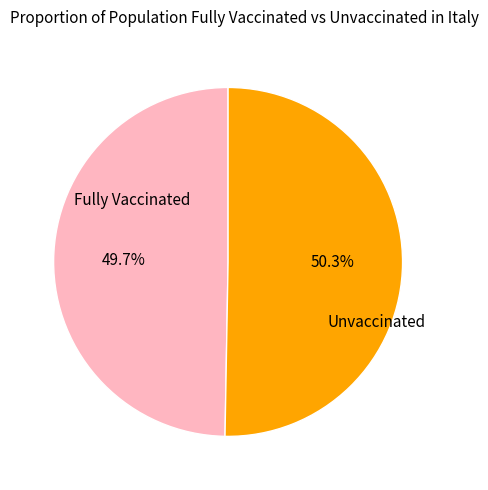

Which slice is the smallest?

Fully Vaccinated